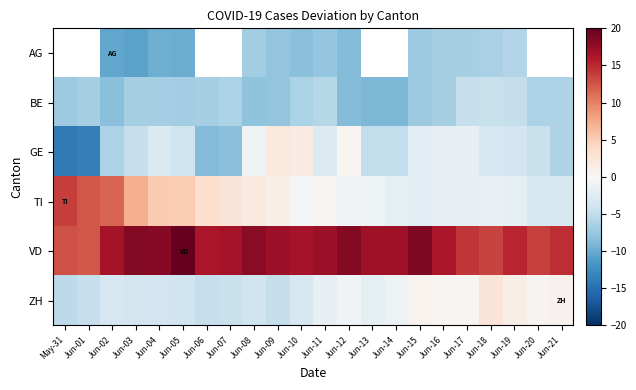

Which category has the highest value in the VD series?

Jun-05